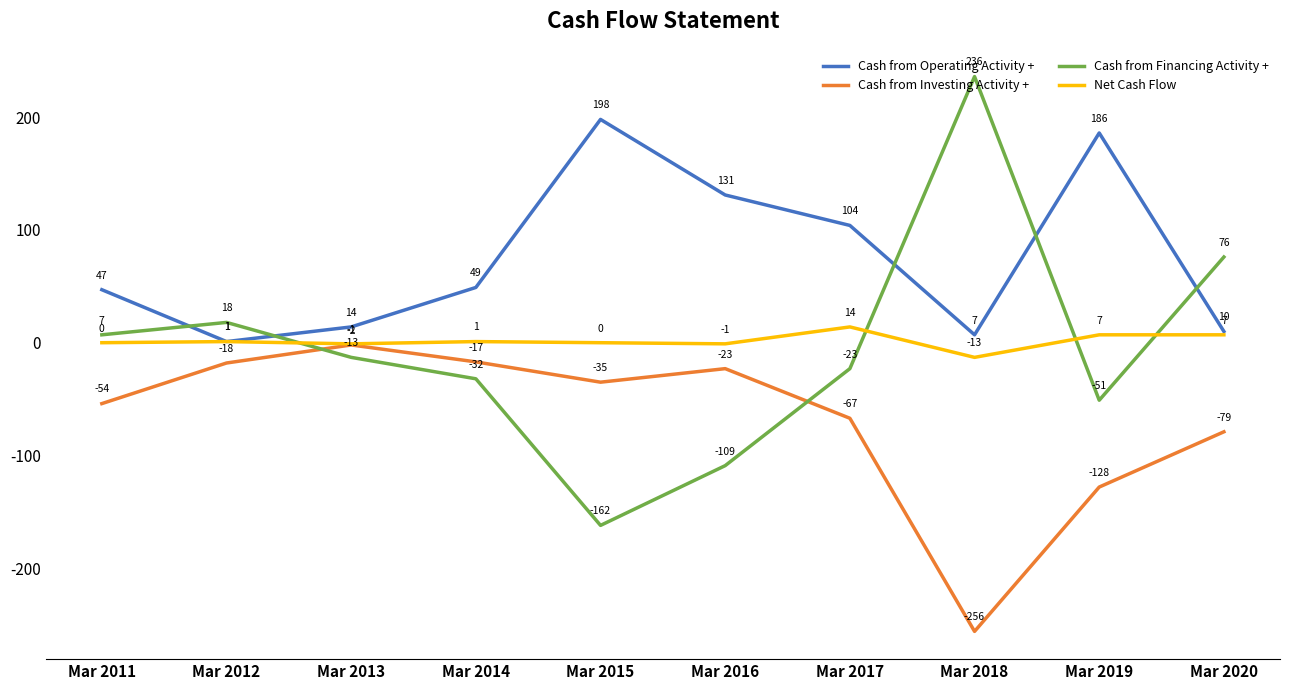

Which series changed the most between Mar 2011 and Mar 2012?

Cash from Operating Activity +